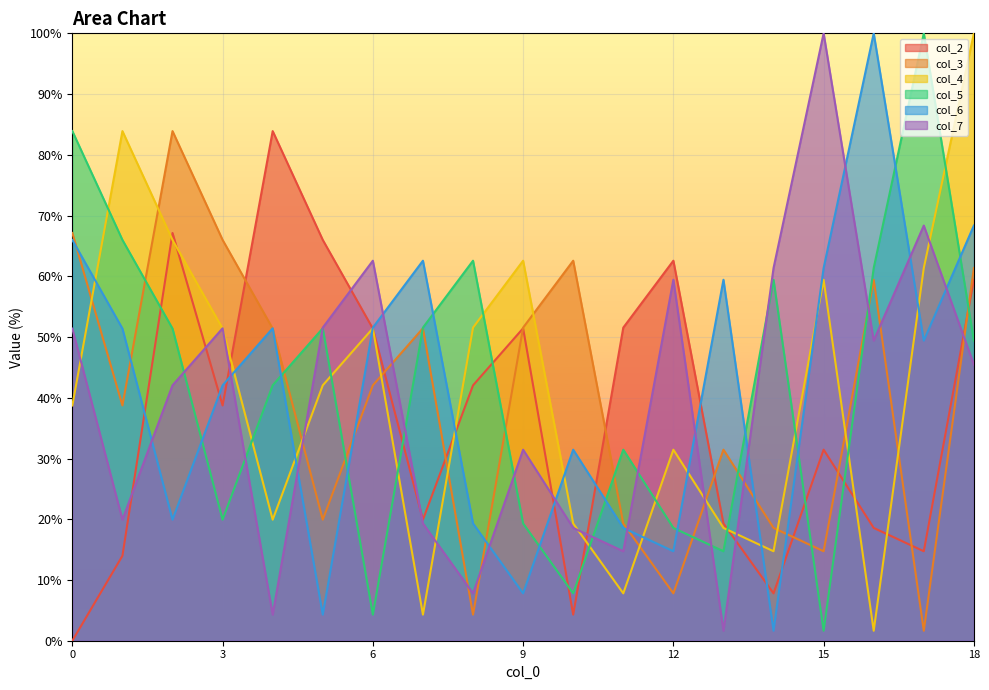

Between which two adjacent categories do col_6 and col_3 first intersect?

0 and 1